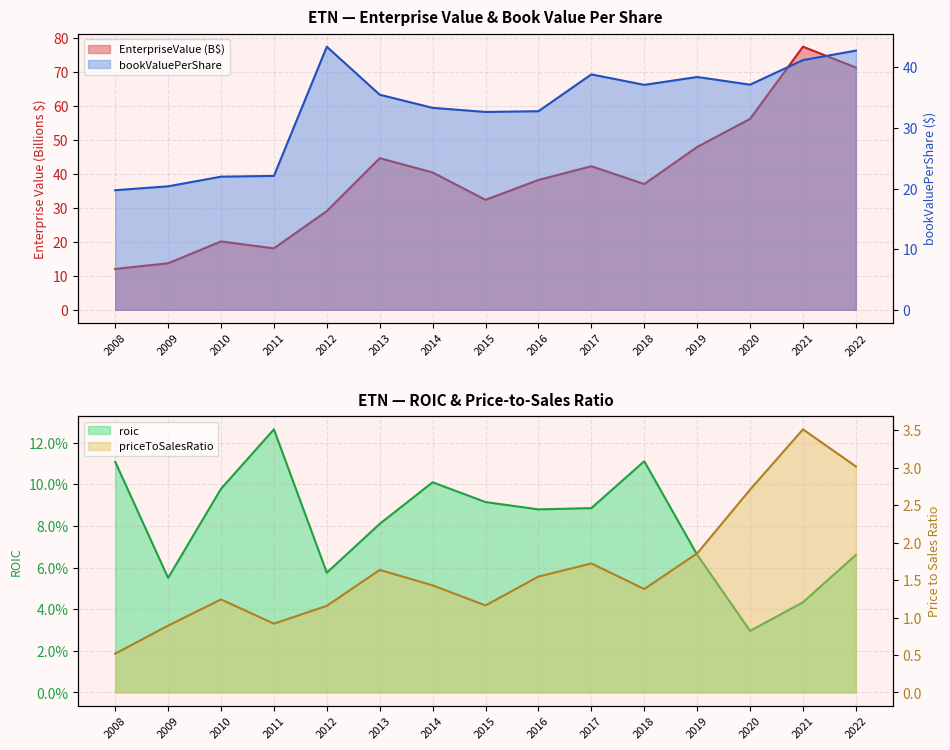

What is the difference between the highest and lowest values at 2017?

42.2